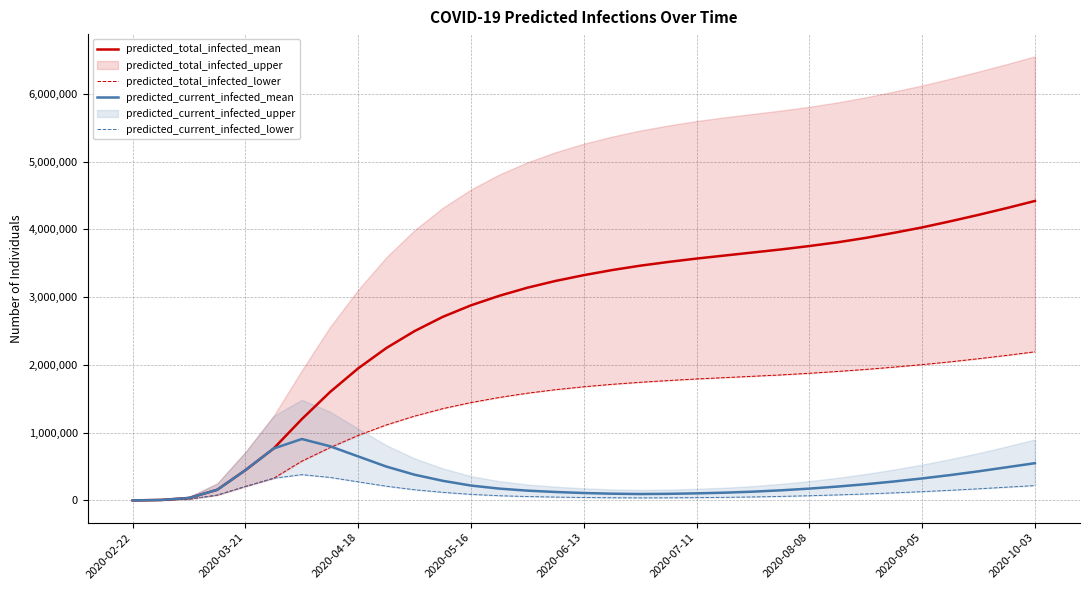

True or false: predicted_total_infected_mean and predicted_current_infected_lower cross at least once.

False